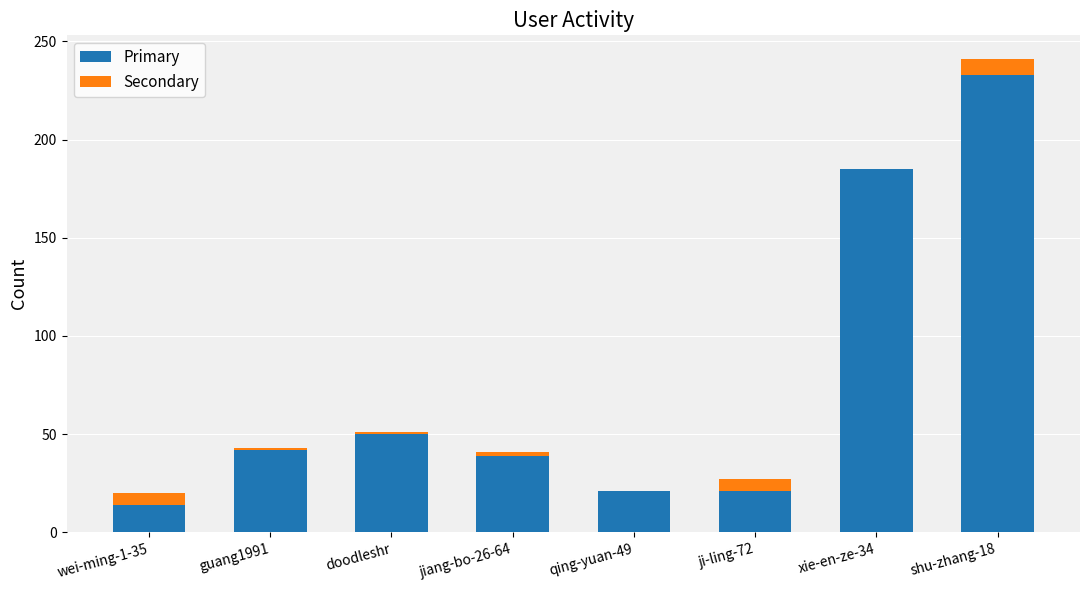

At which category is the sum across all series the highest?

shu-zhang-18